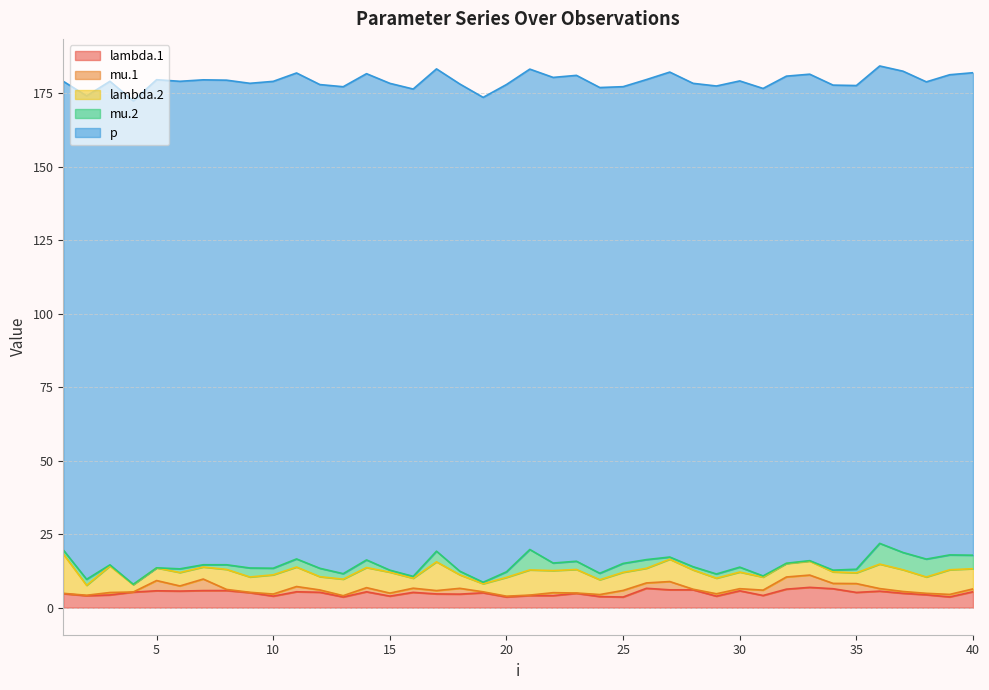

Which has a higher value, 20 or 22?

22